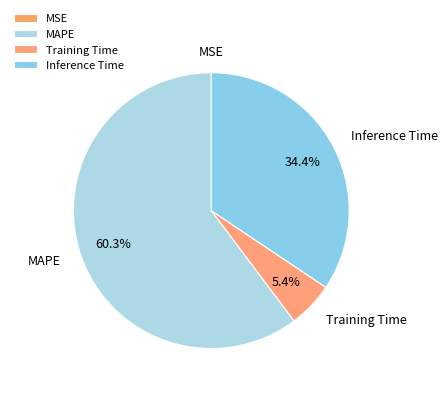

To the nearest percent, what is the average slice percentage?

25%